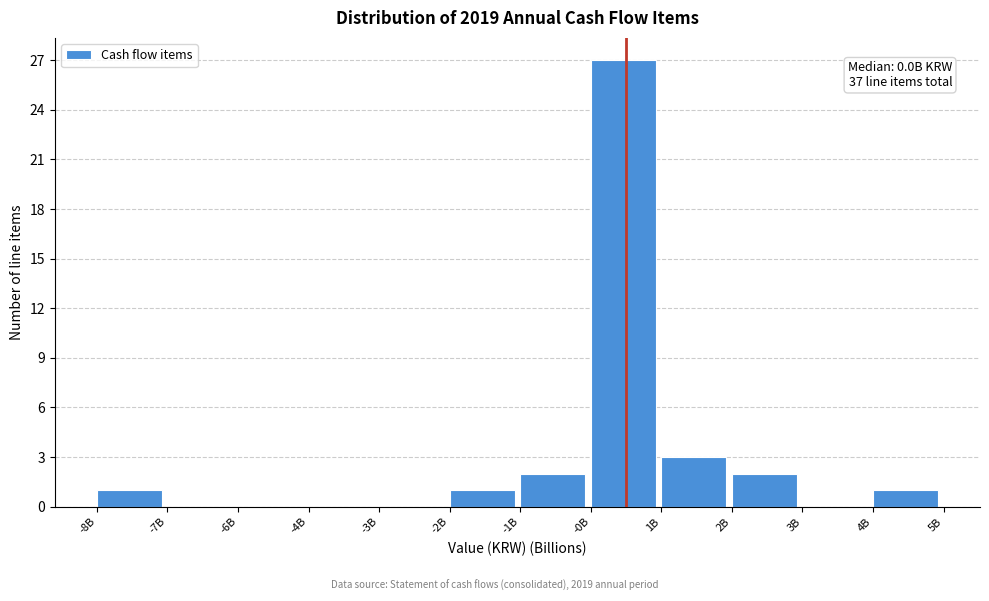

Reading left to right, what are all the values shown in this chart?

-8B=1	-7B=0	-6B=0	-4B=0	-3B=0	-2B=1	-1B=2	-0B=27	1B=3	2B=2	3B=0	4B=1